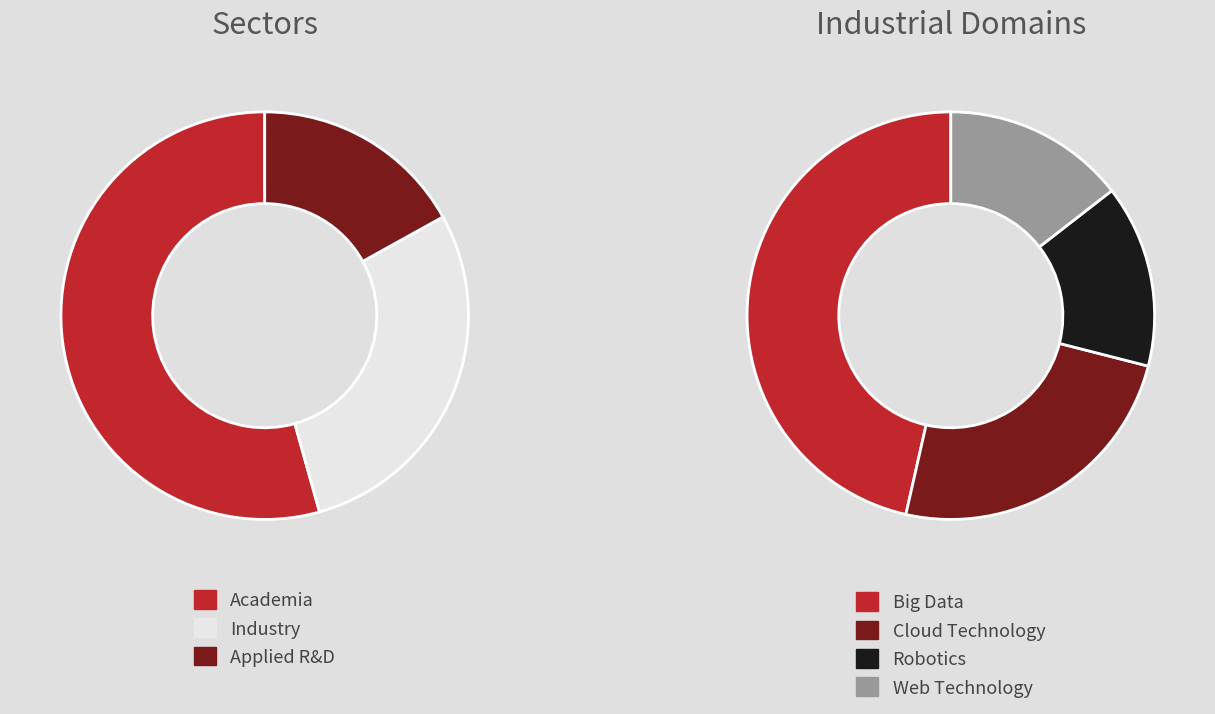

Is there any slice that represents more than half of the pie?

No